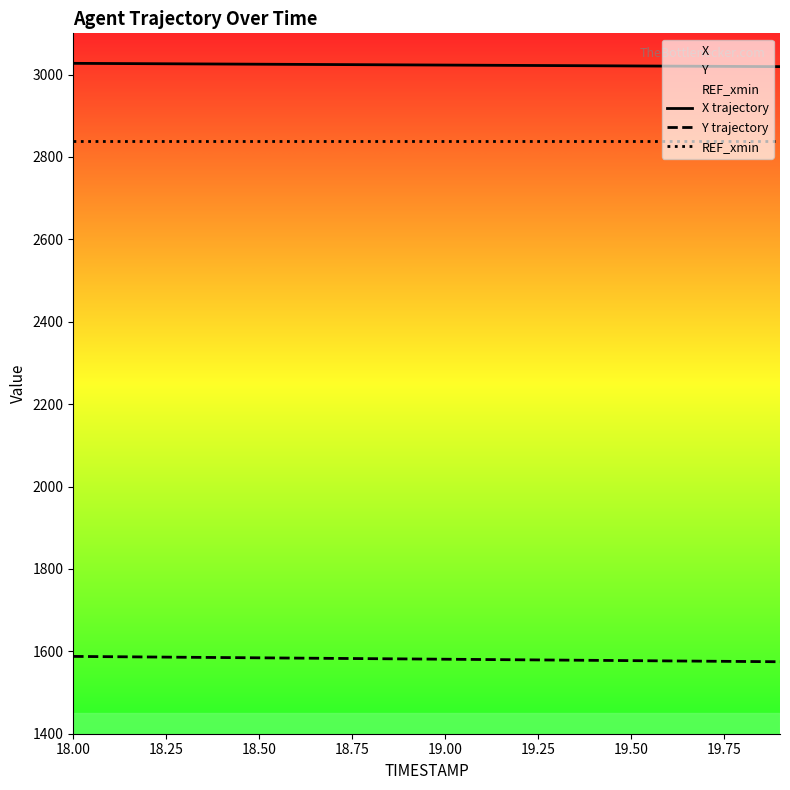

True or false: X trajectory and Y trajectory cross at least once.

False